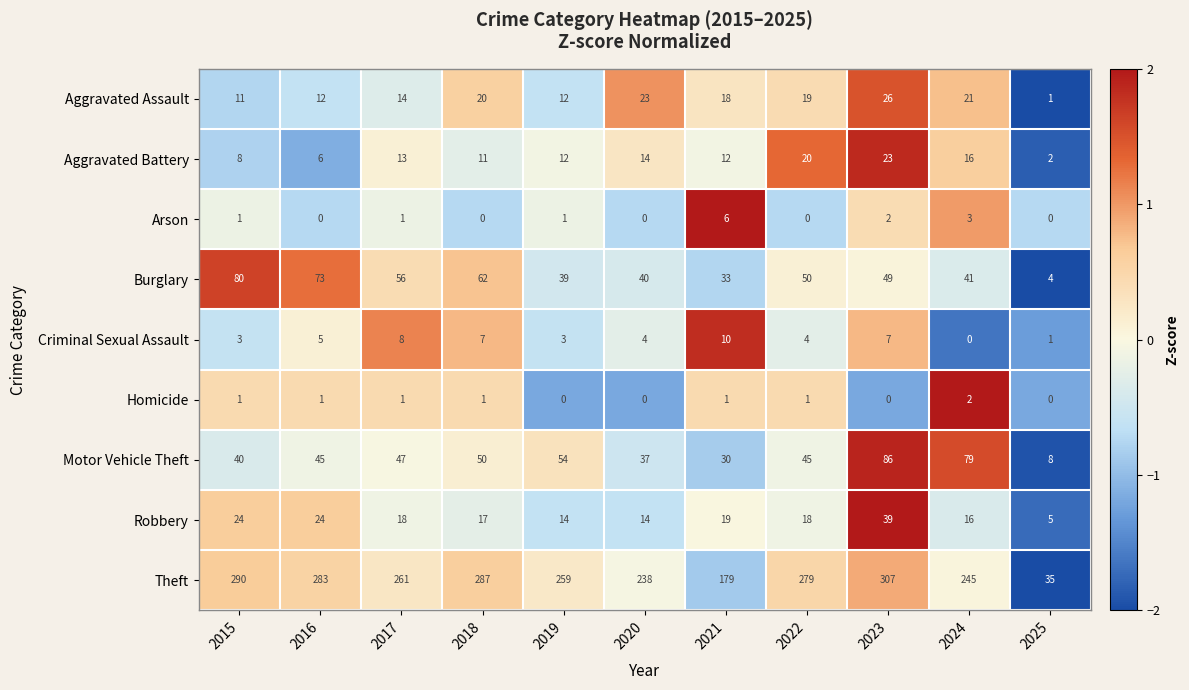

At which label does Robbery reach its peak?

2023